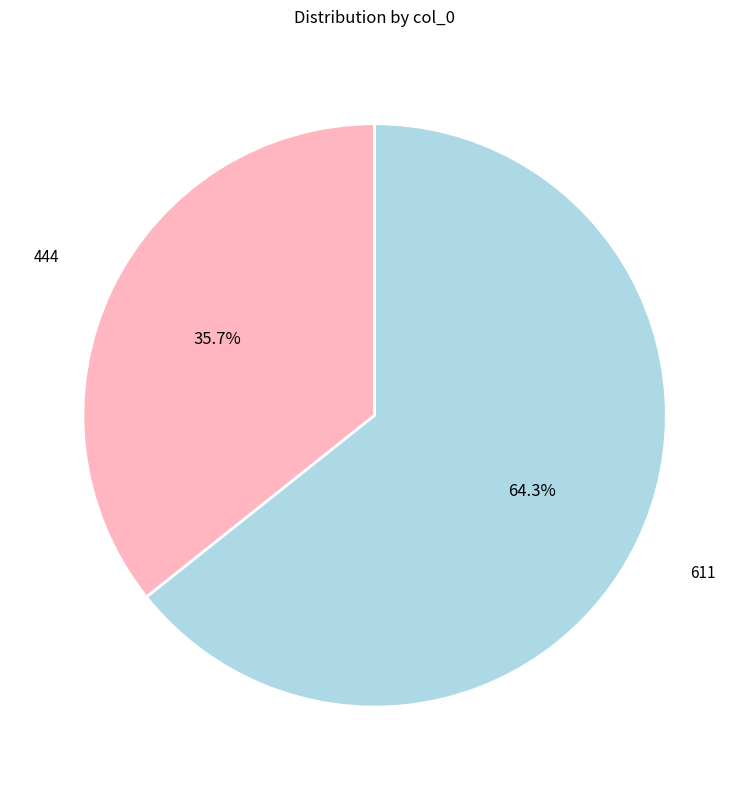

Is there any slice that represents more than half of the pie?

Yes